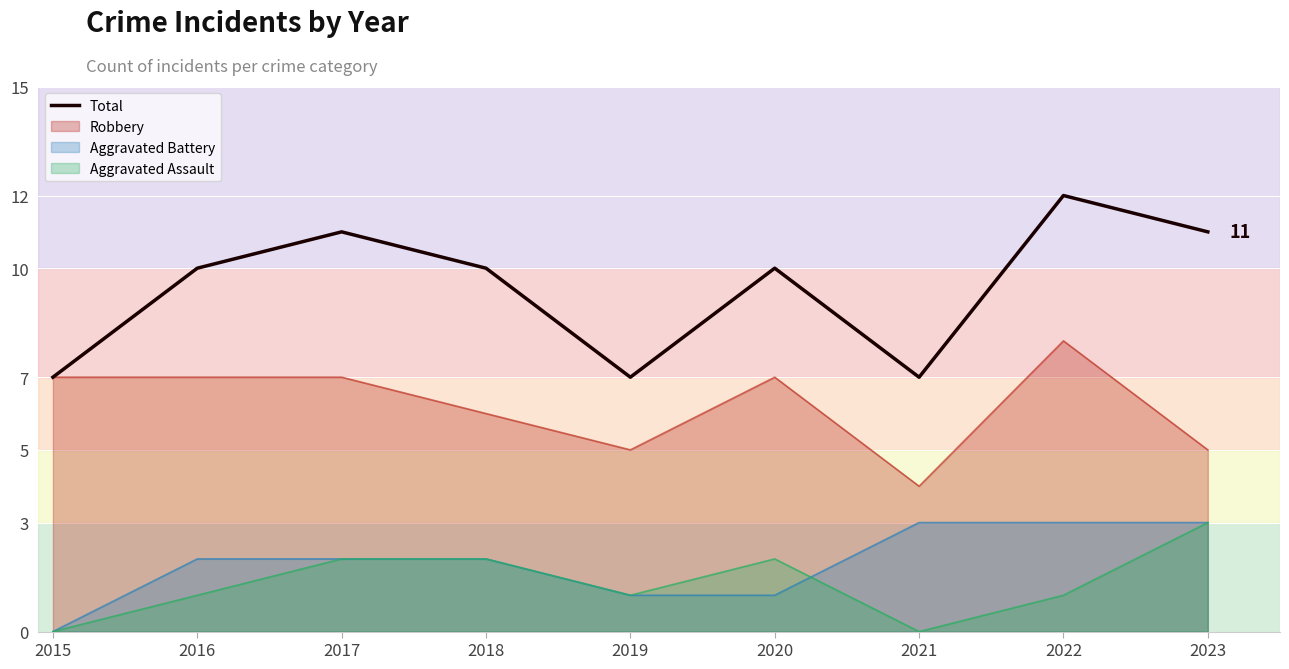

Where is the first local minimum?

2019